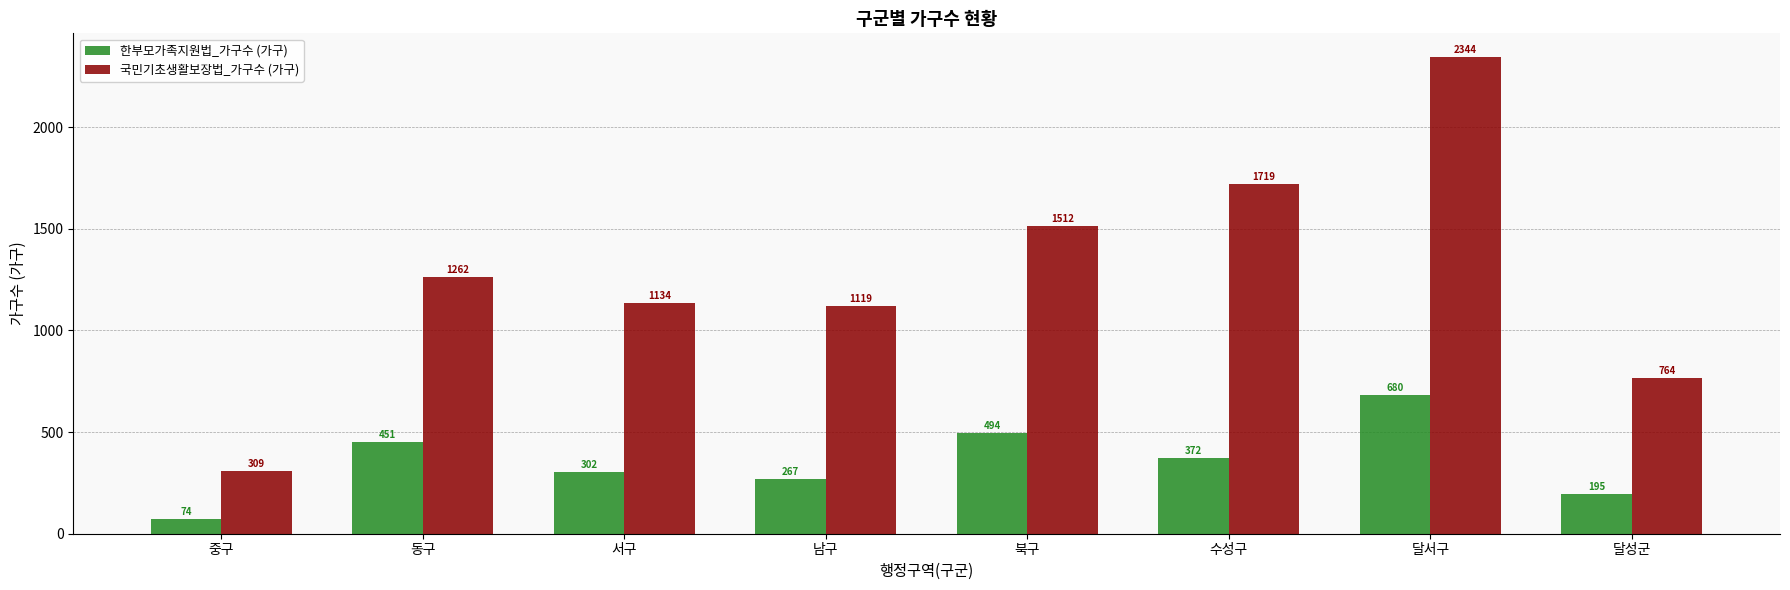

List the series in order of their overall mean, lowest first.

한부모가족지원법_가구수 (가구), 국민기초생활보장법_가구수 (가구)